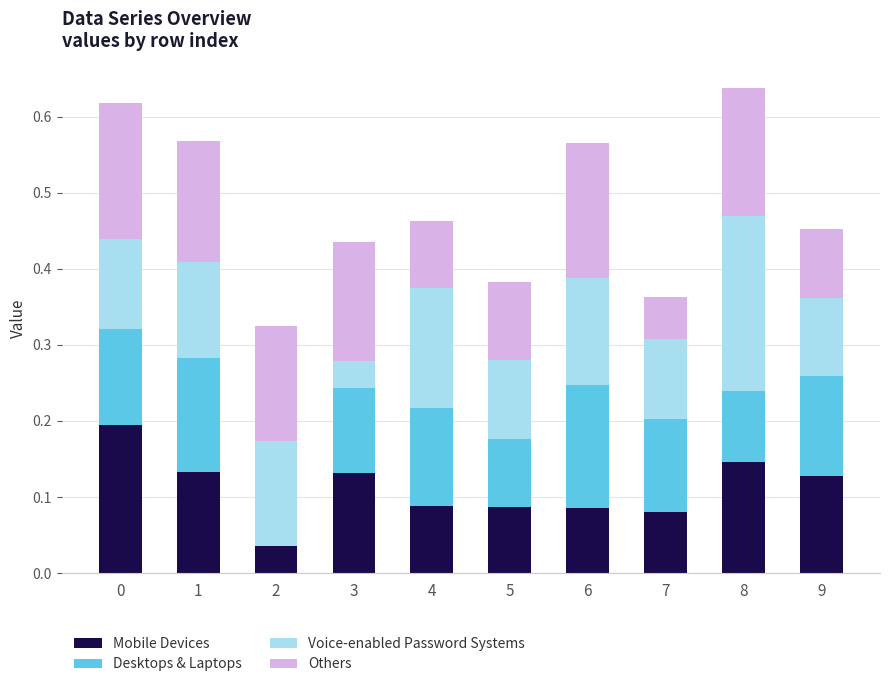

What is the total value across all series at 2?

0.3